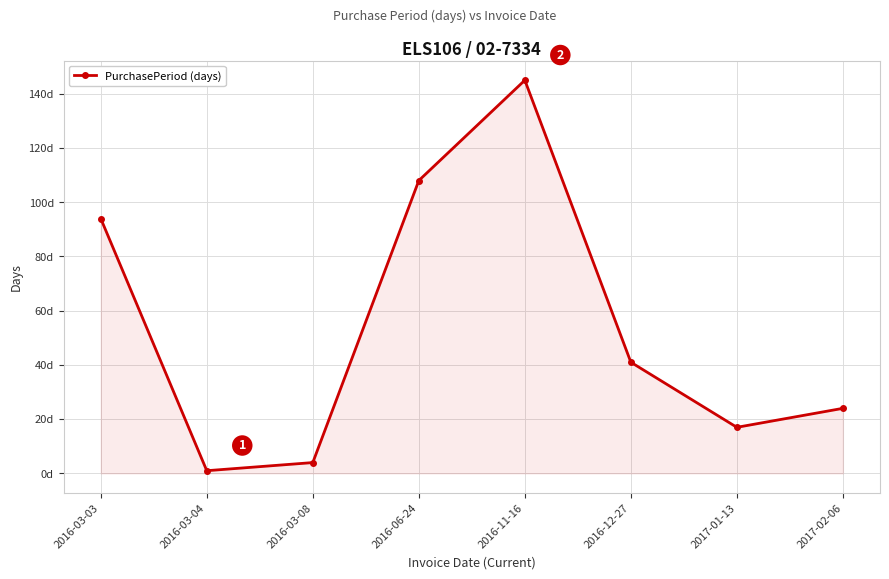

Reading left to right, what are all the values shown in this chart?

2016-03-03=94	2016-03-04=1	2016-03-08=4	2016-06-24=108	2016-11-16=145	2016-12-27=41	2017-01-13=17	2017-02-06=24